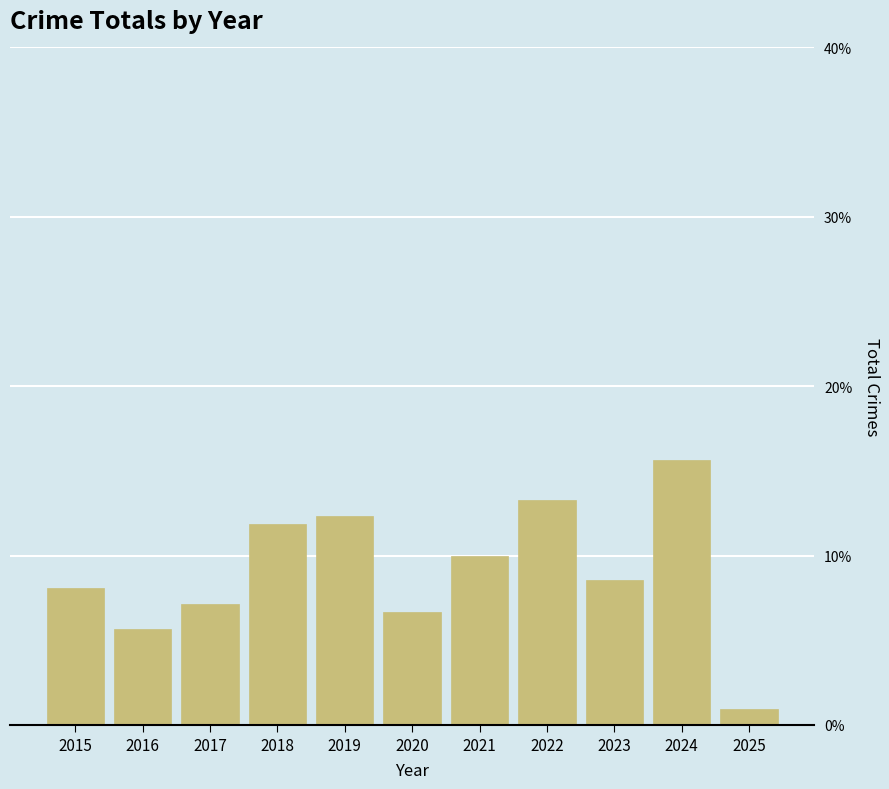

Reading right to left, list all the values displayed in this chart.

0.9	15.6	8.5	13.3	10.0	6.6	12.3	11.8	7.1	5.7	8.1